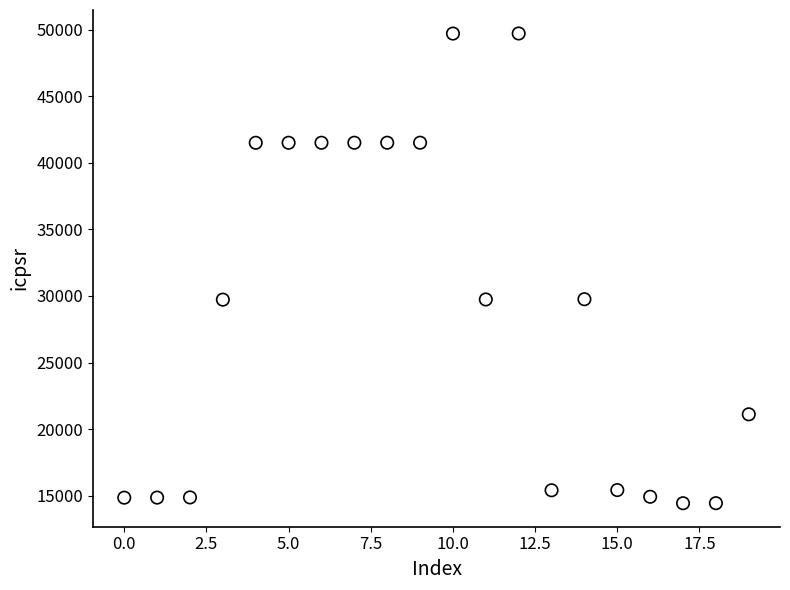

What is the range of Y values (max minus min)?

35271